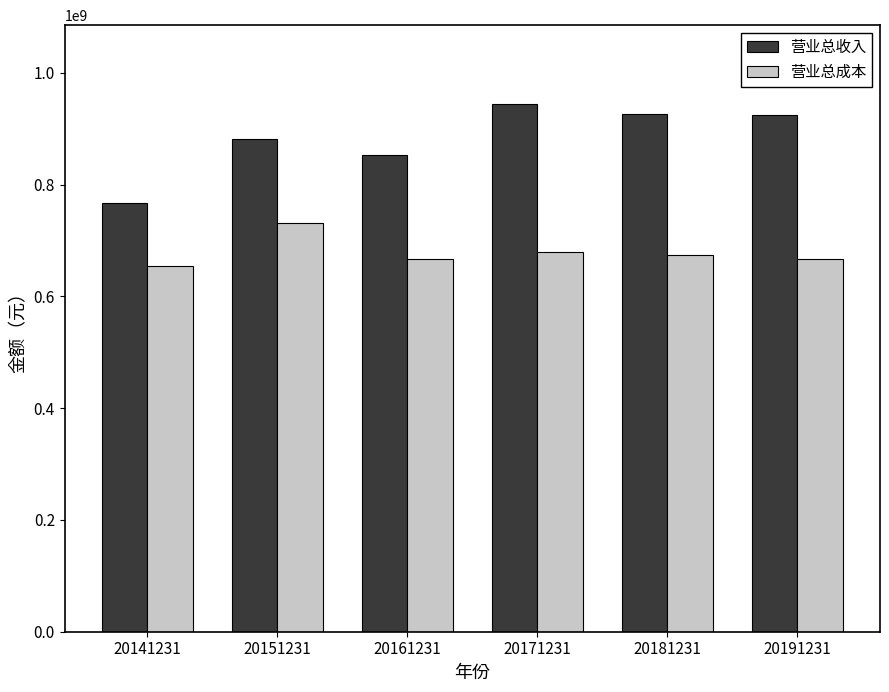

What value does the 营业总成本 series have at 20141231?

654108191.5